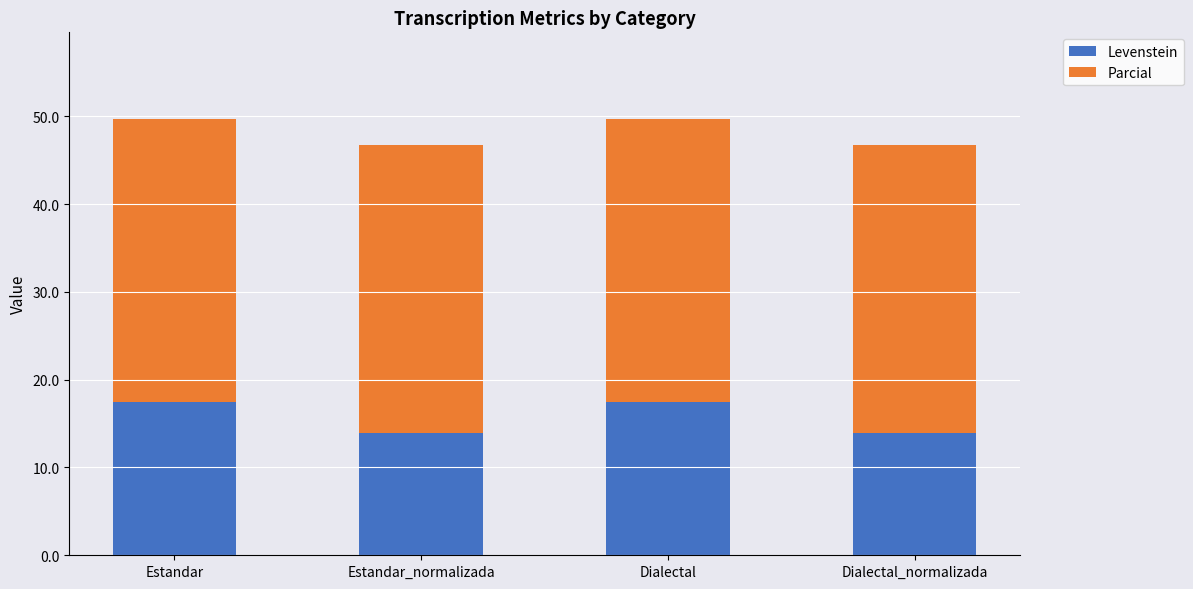

Reading right to left, what are the values for Levenstein?

Dialectal_normalizada=13.9	Dialectal=17.5	Estandar_normalizada=13.9	Estandar=17.5